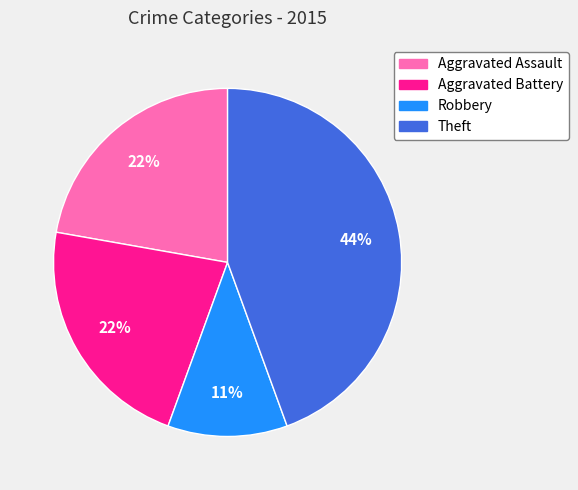

What percentage is the Robbery slice, to the nearest percent?

11%